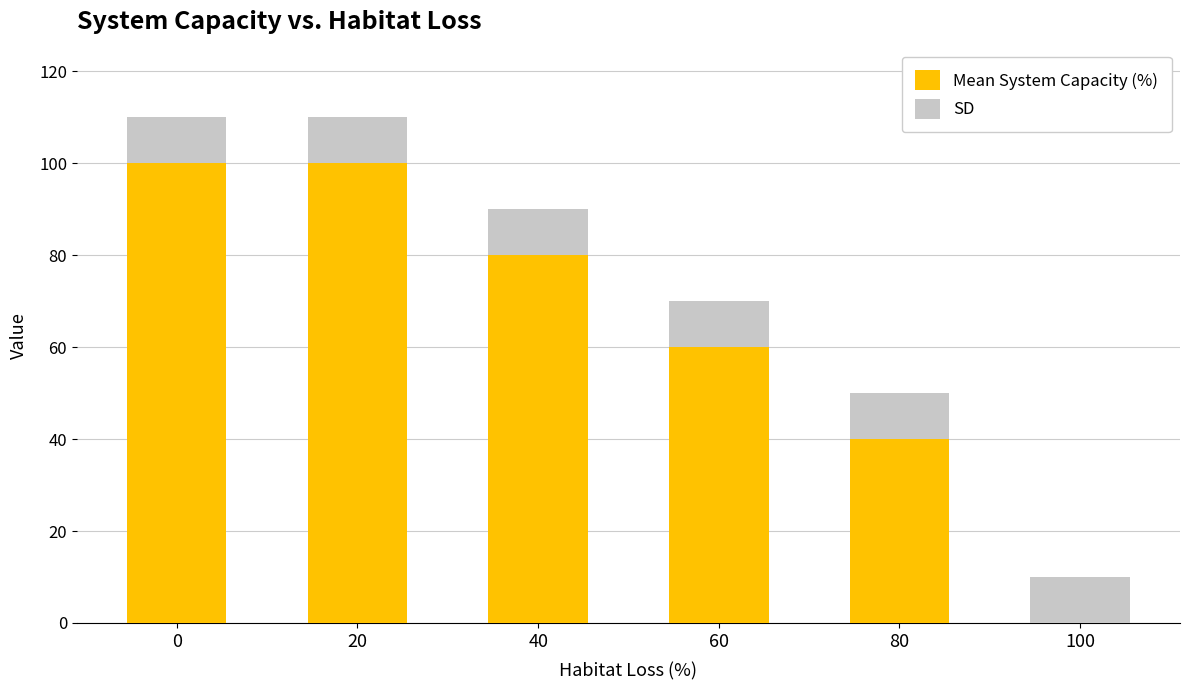

What are all the series names shown in the legend?

Mean System Capacity (%), SD